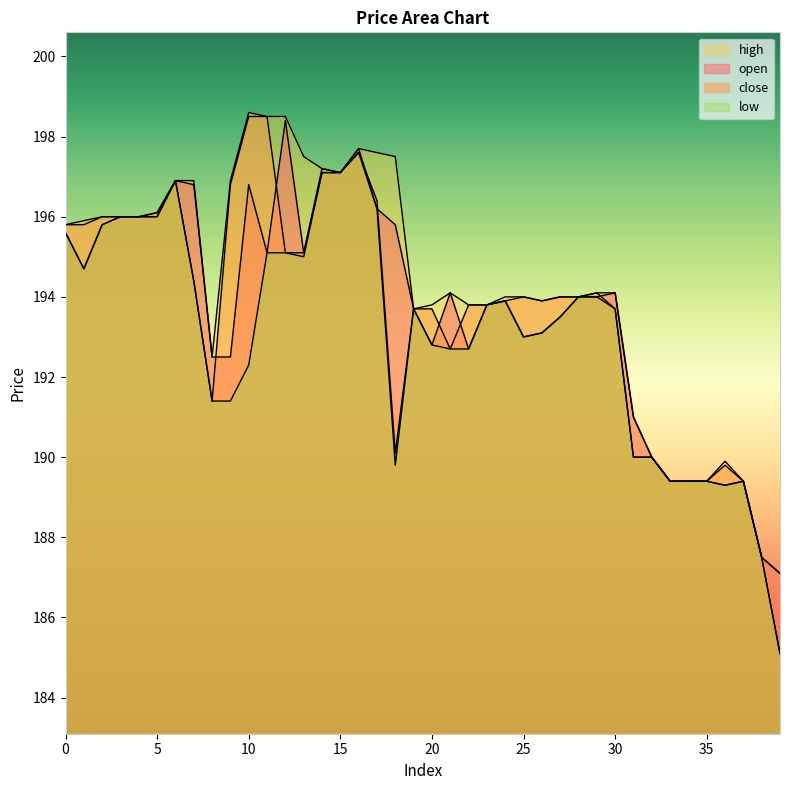

How many lines are shown in the chart?

4